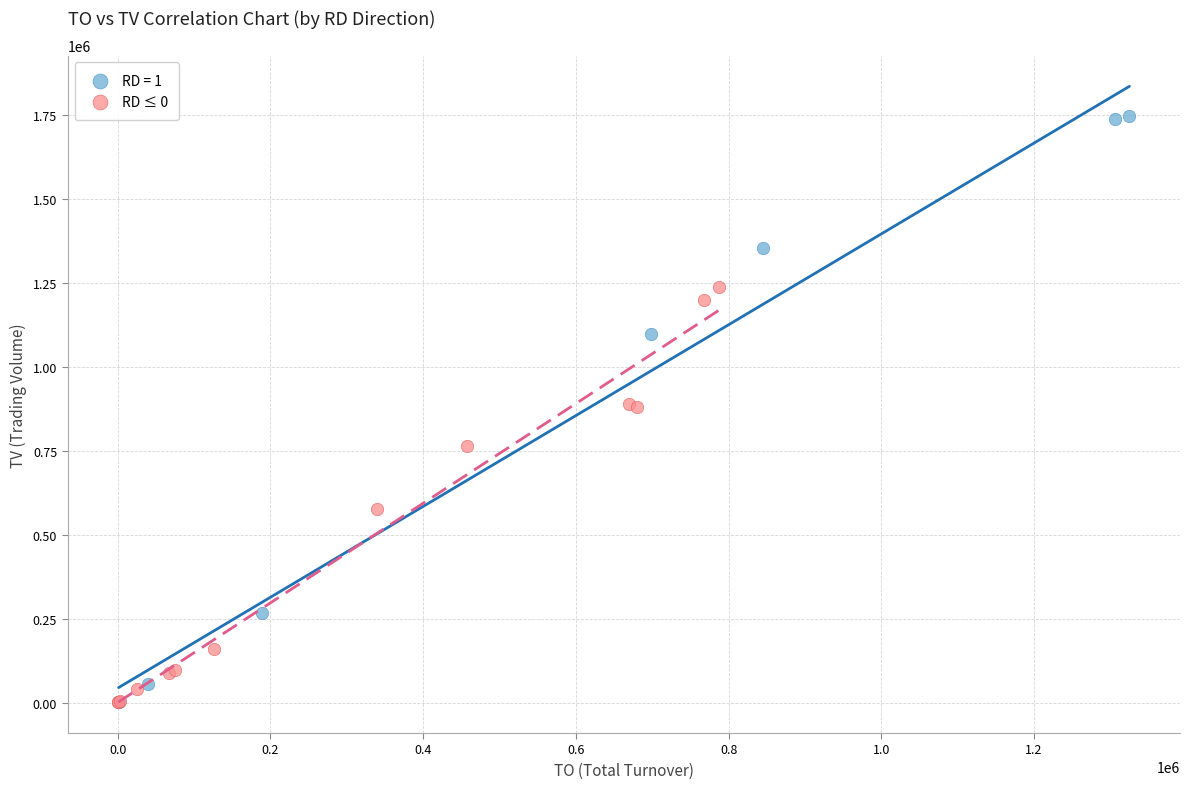

Which series contains the highest Y value?

RD = 1